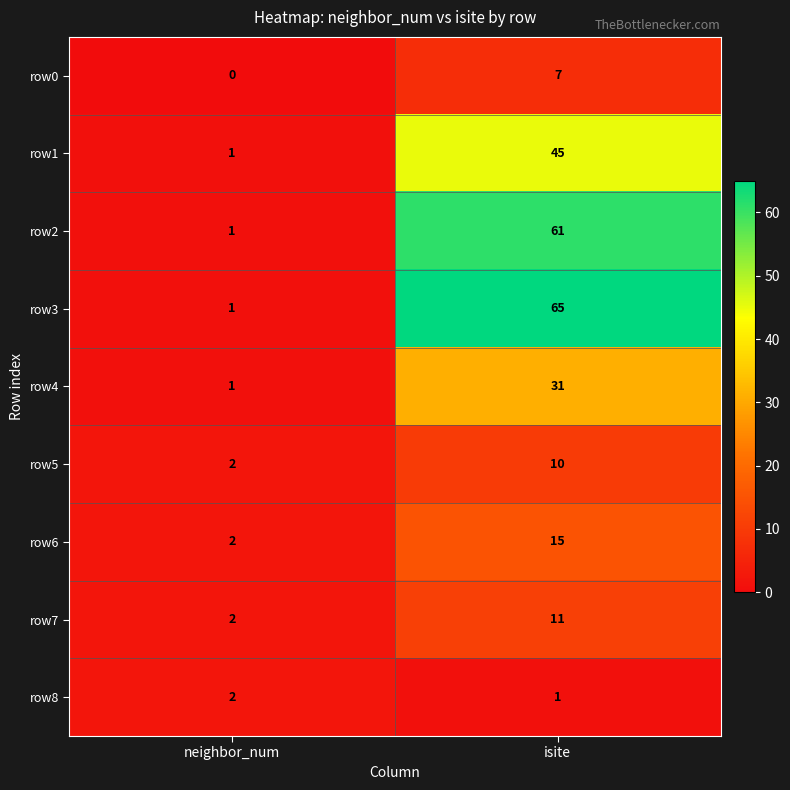

What is the sum of all row5 values?

12